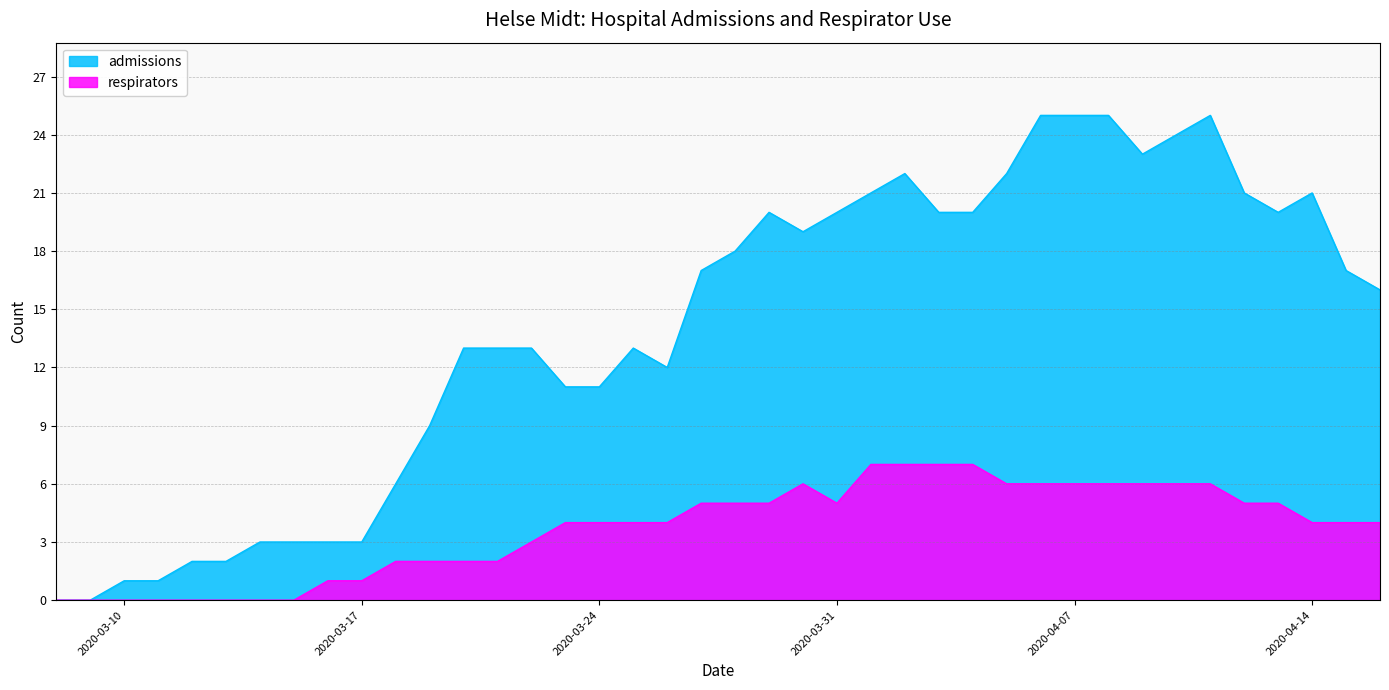

Reading left to right, extract all data points from this chart.

admissions: 0	0	1	1	2	2	3	3	3	3	6	9	13	13	13	11	11	13	12	17	18	20	19	20	21	22	20	20	22	25	25	25	23	24	25	21	20	21	17	16
respirators: 0	0	0	0	0	0	0	0	1	1	2	2	2	2	3	4	4	4	4	5	5	5	6	5	7	7	7	7	6	6	6	6	6	6	6	5	5	4	4	4